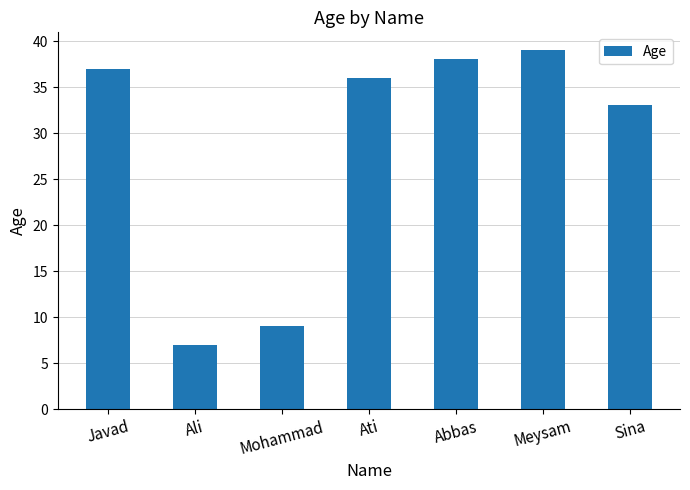

Approximately how many times larger is the value at Ali compared to Meysam?

0.2